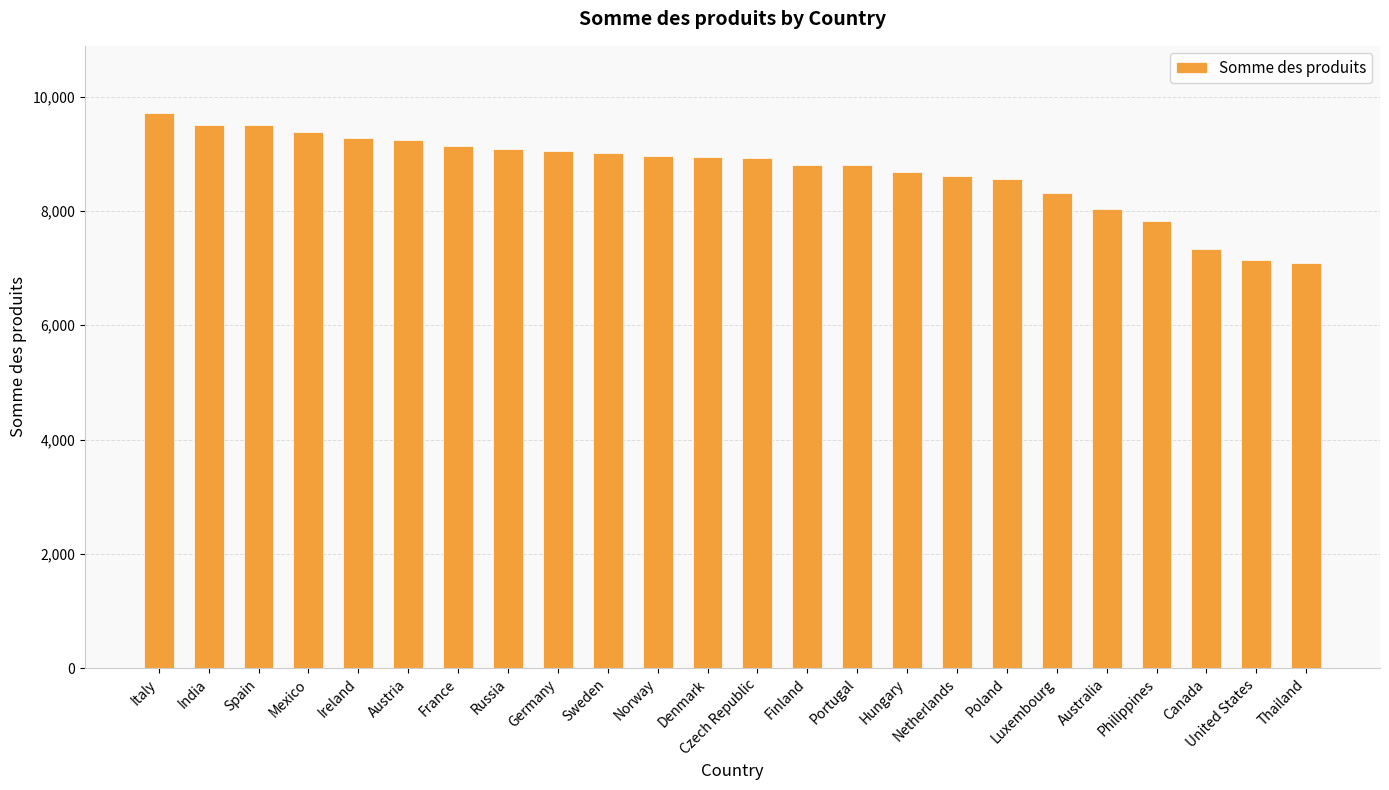

What position from the right is Norway?

14